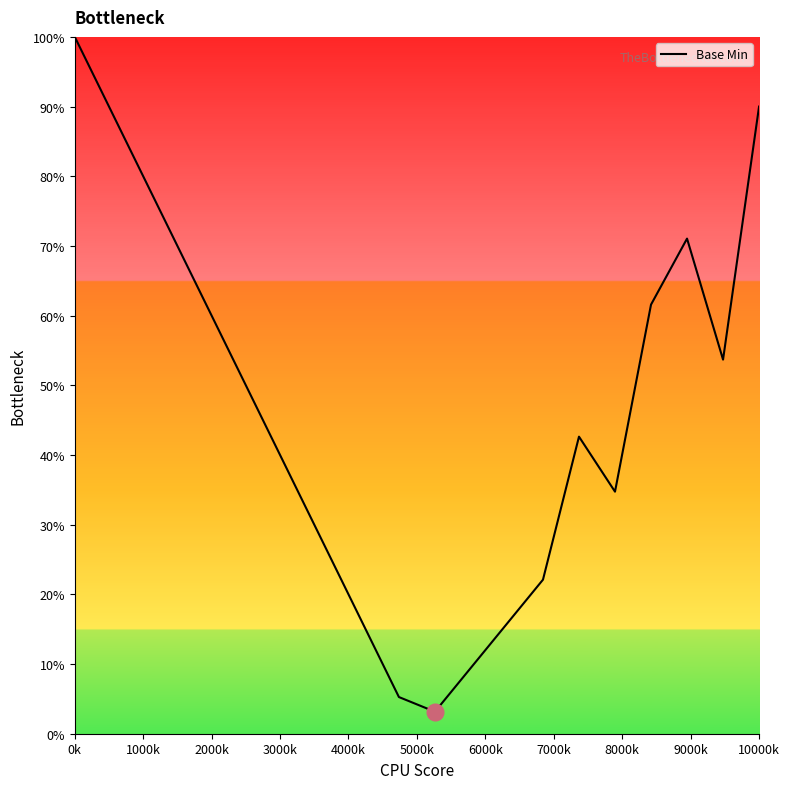

What is the greatest value displayed?

100.0